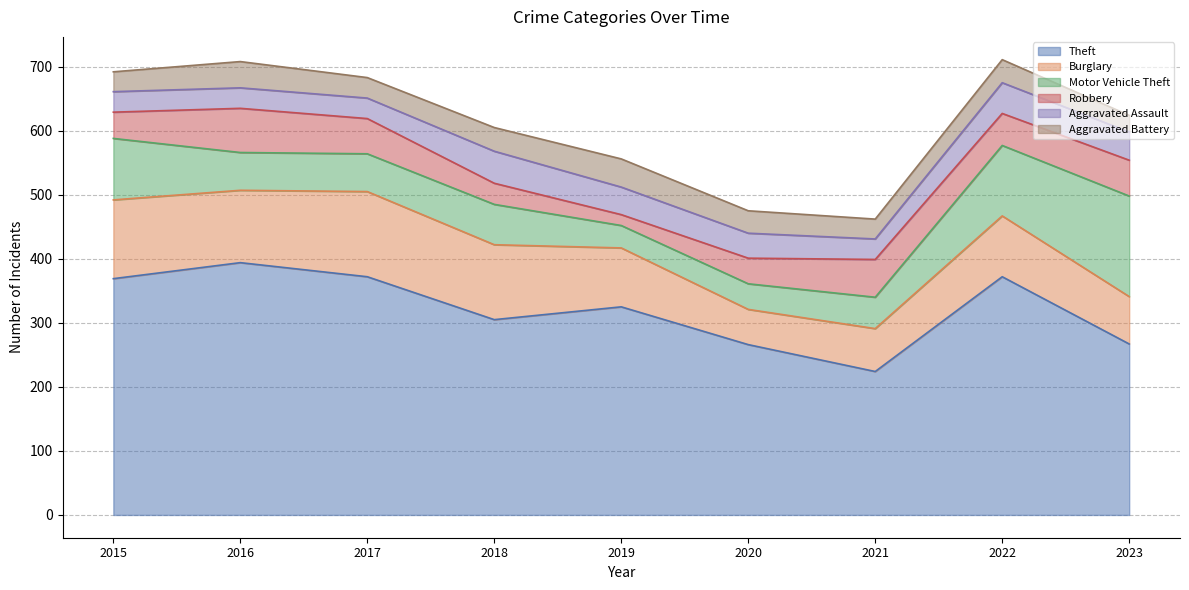

The value of Aggravated Battery at 2022 is 36. True or false?

True